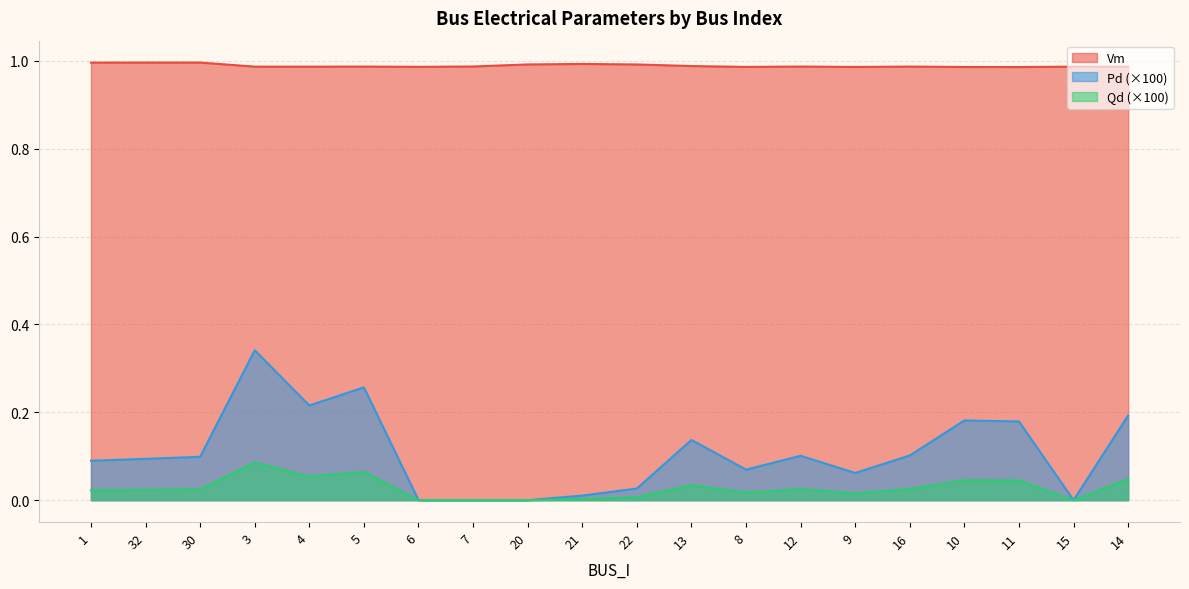

Which series has the largest total across all categories?

Vm